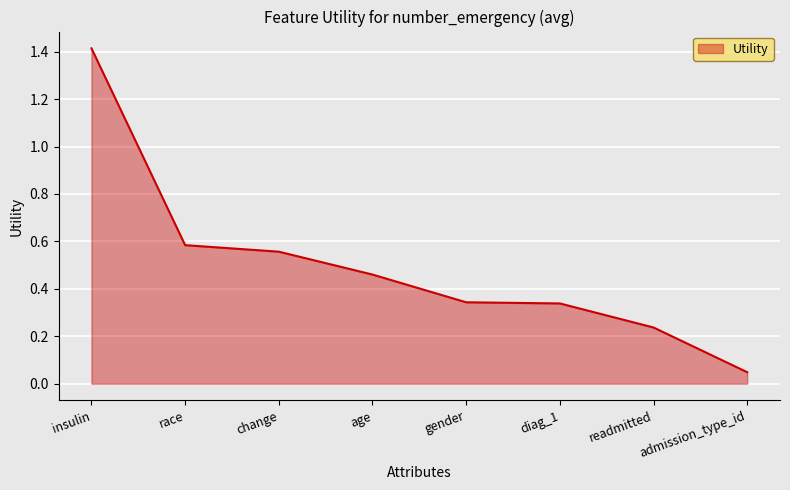

How many lines are shown in the chart?

1